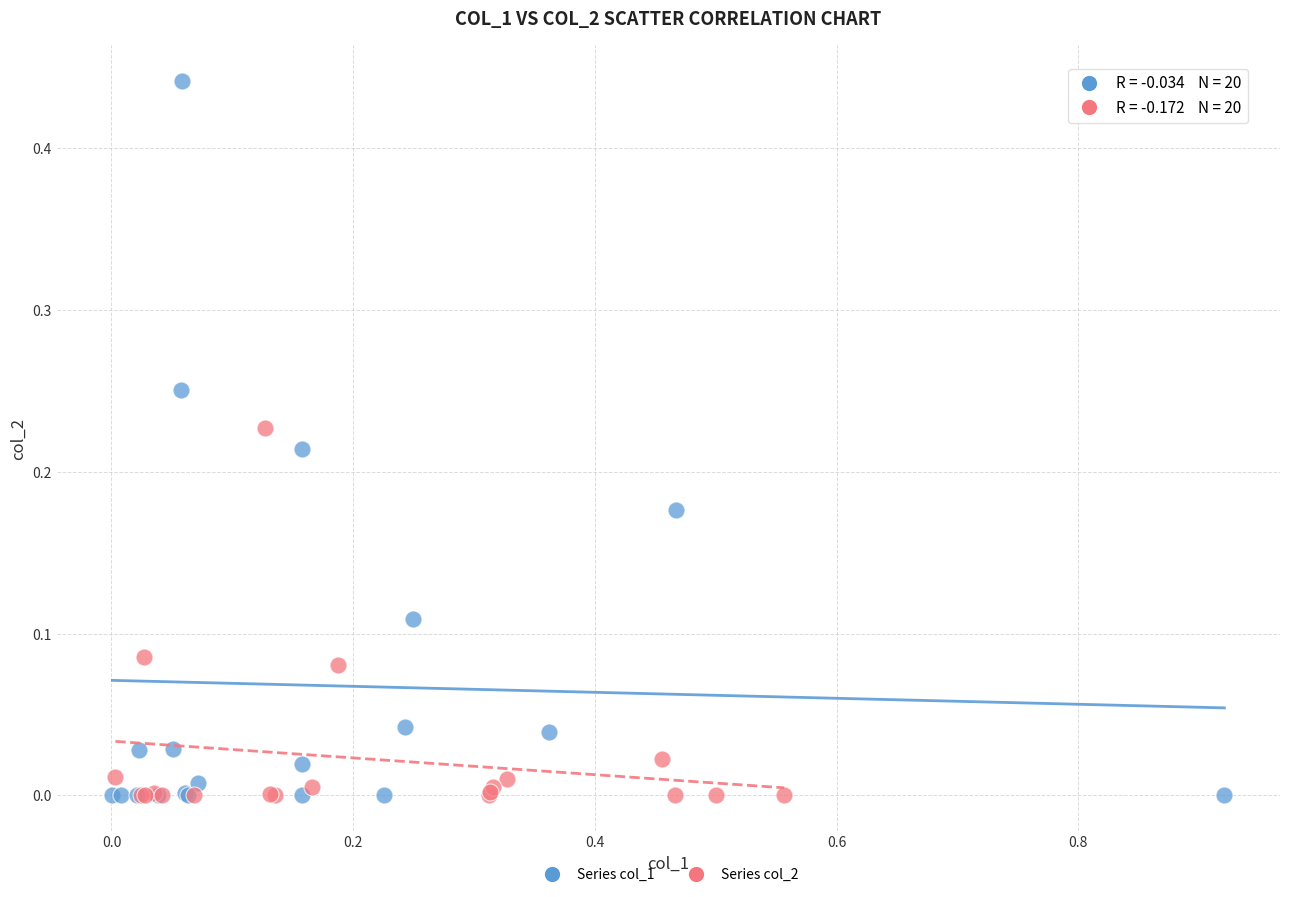

What are all the series names shown in the legend?

Series col_1, Series col_2